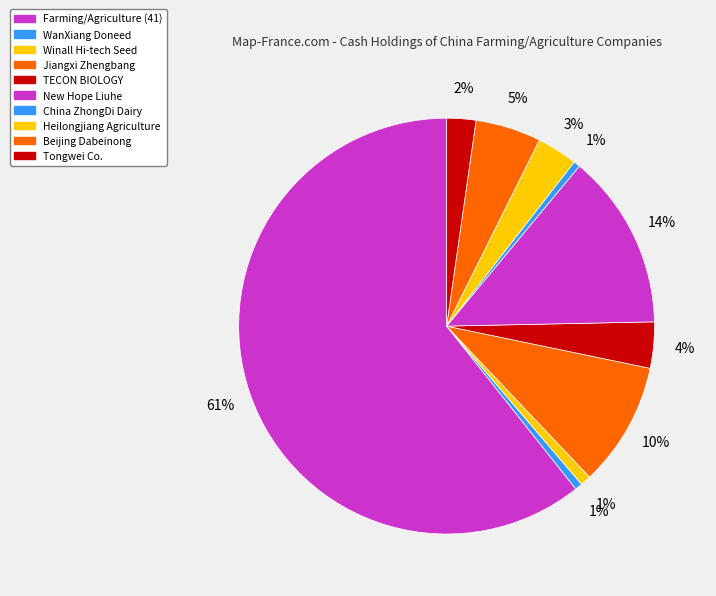

Count the number of slices in the pie.

10